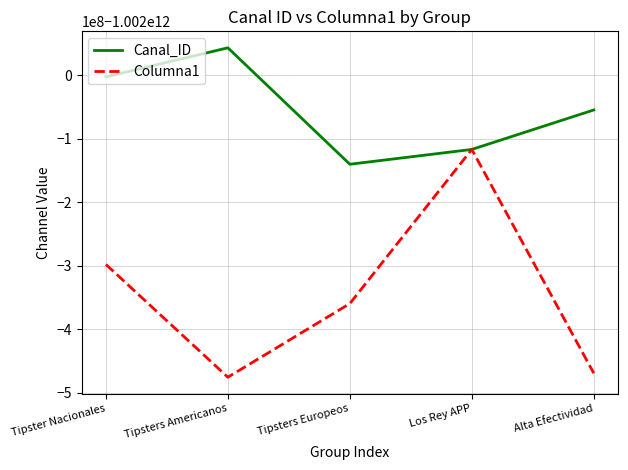

Which series has the widest spread of values?

Columna1